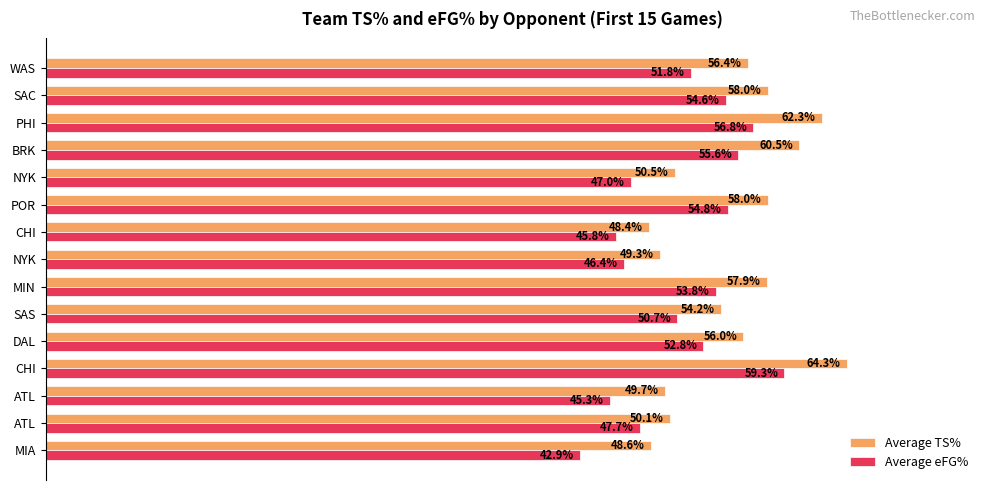

Which series has the widest spread of values?

Average eFG%